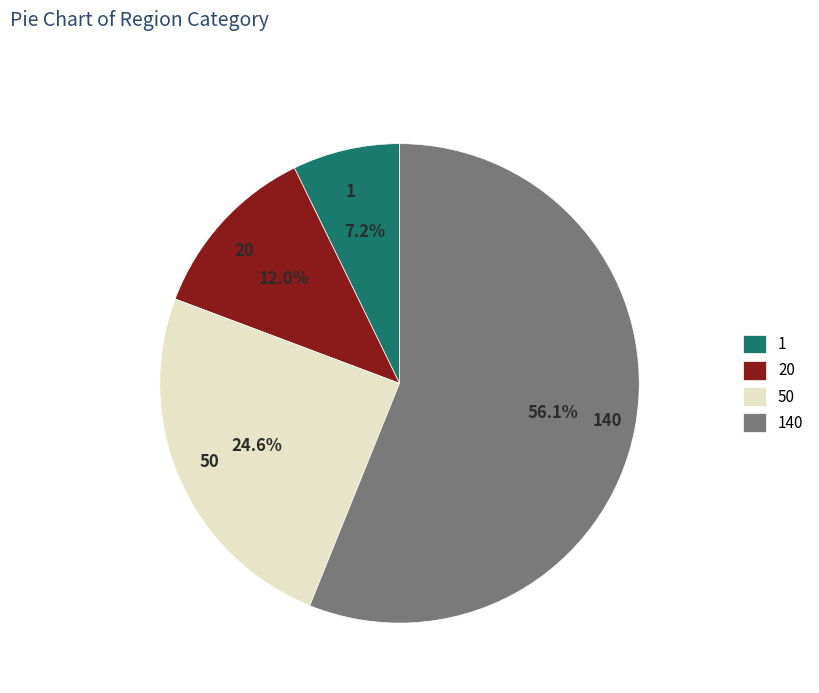

What is the largest slice in the pie chart?

140